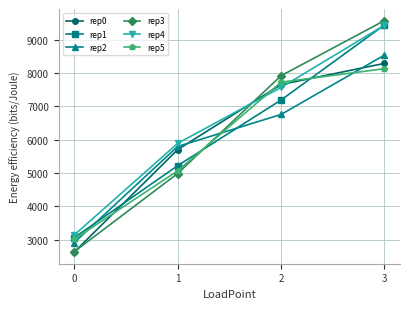

How many distinct data groups are displayed?

6